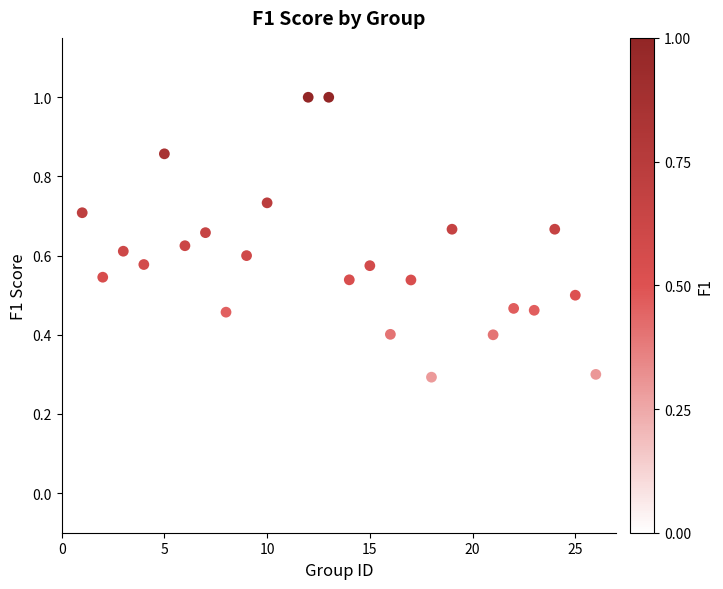

What is the range of X values (max minus min)?

25.0